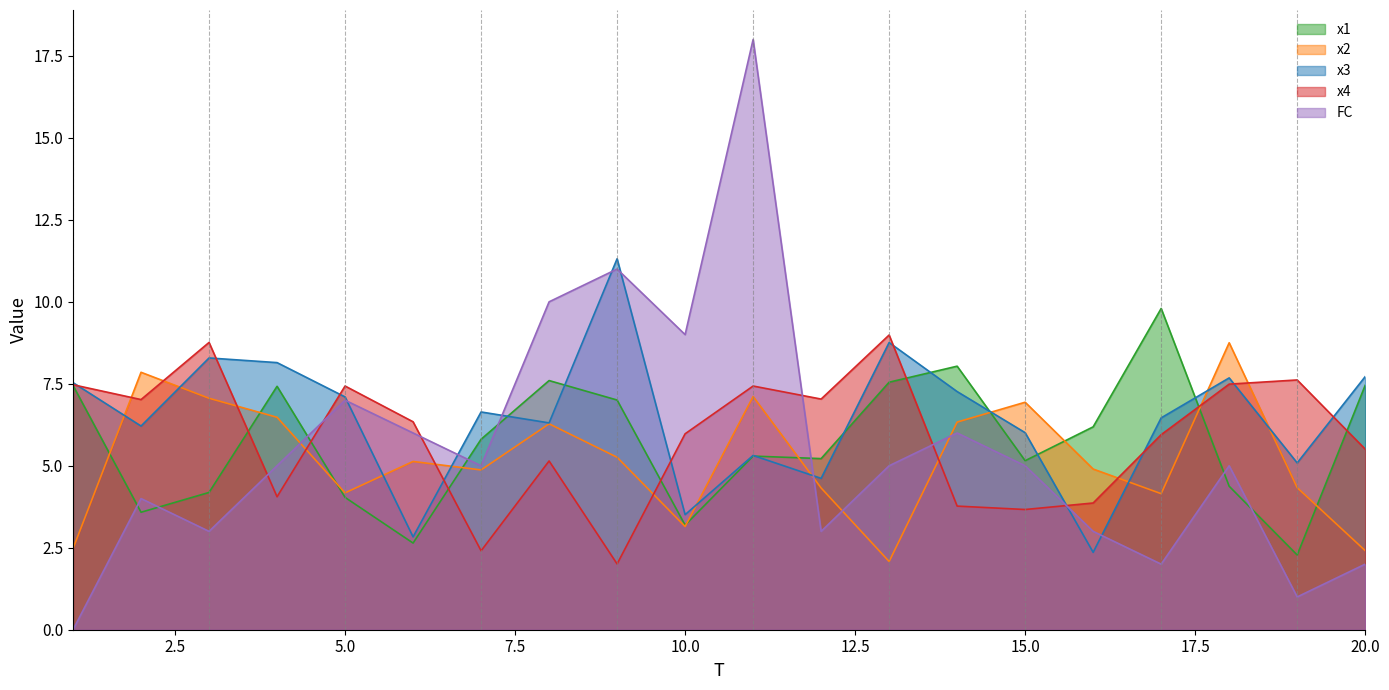

Does the chart have visible grid lines?

No